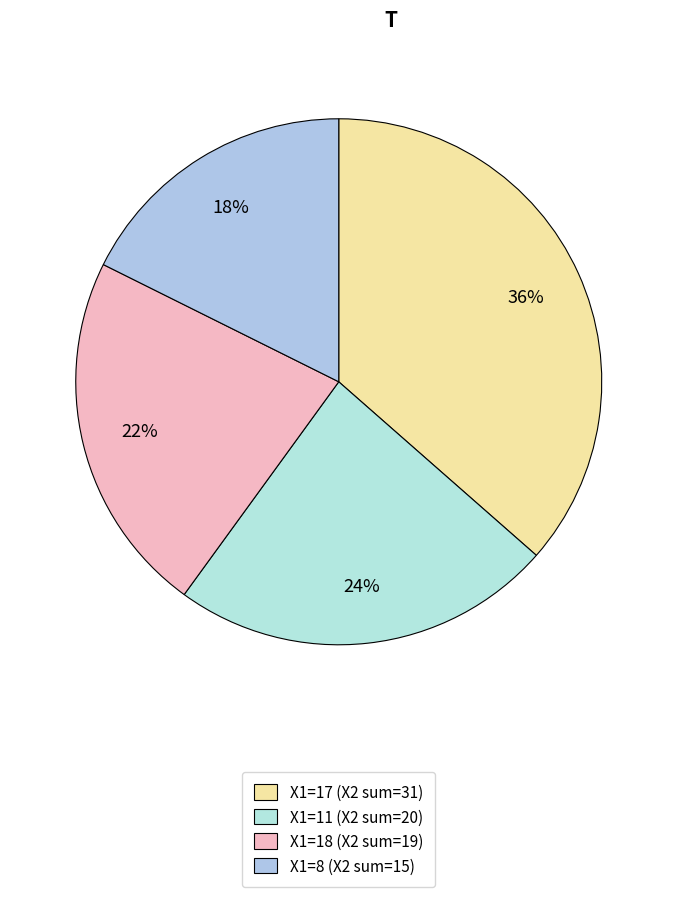

To the nearest percent, what is the average slice percentage?

25%